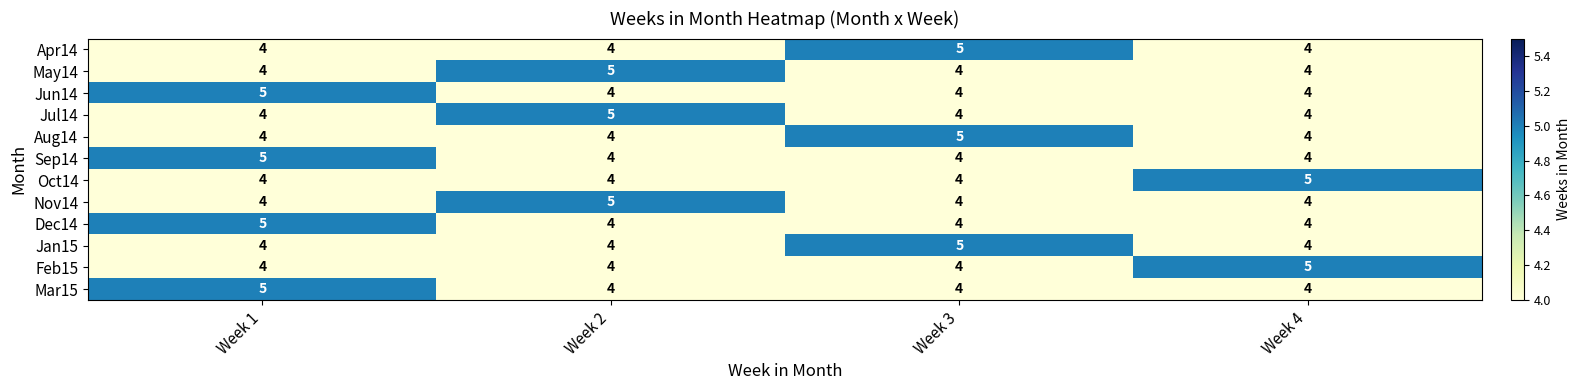

The value of Jan15 at Week 3 is 1. True or false?

False